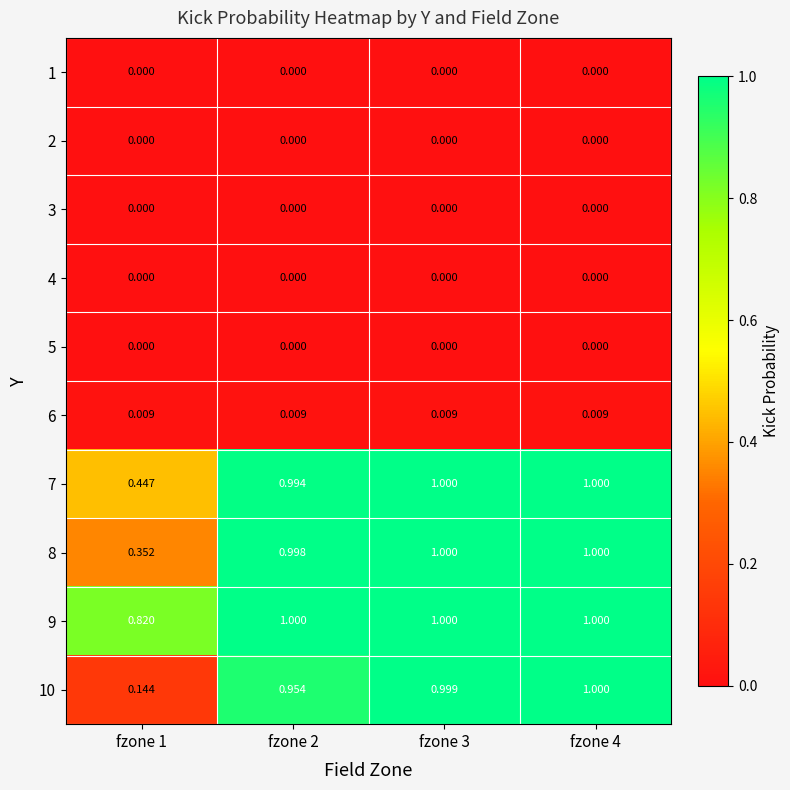

At which category is the sum across all series the highest?

fzone 4